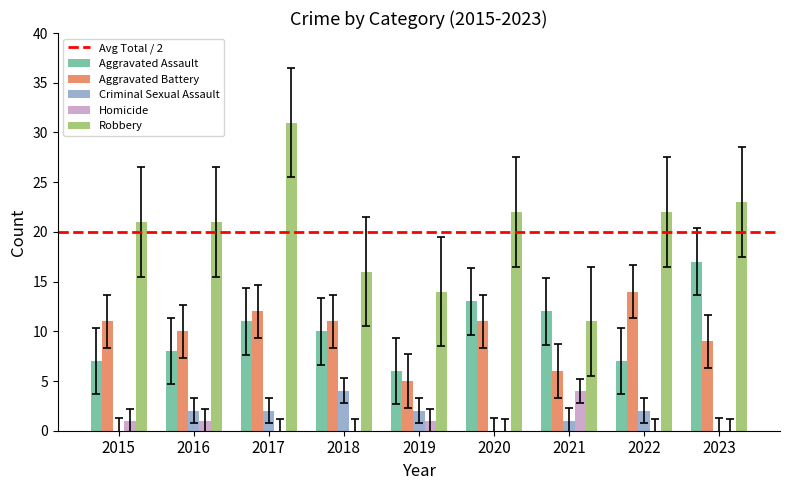

What is the sum of all Criminal Sexual Assault values?

13